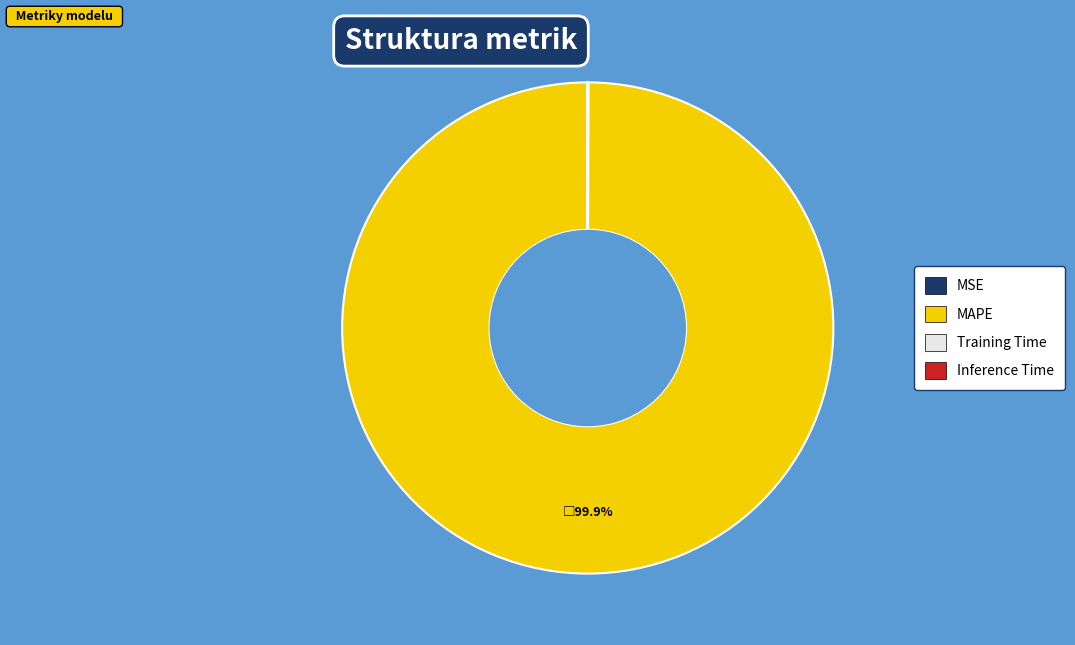

What portion of the pie excludes MAPE?

0.1%